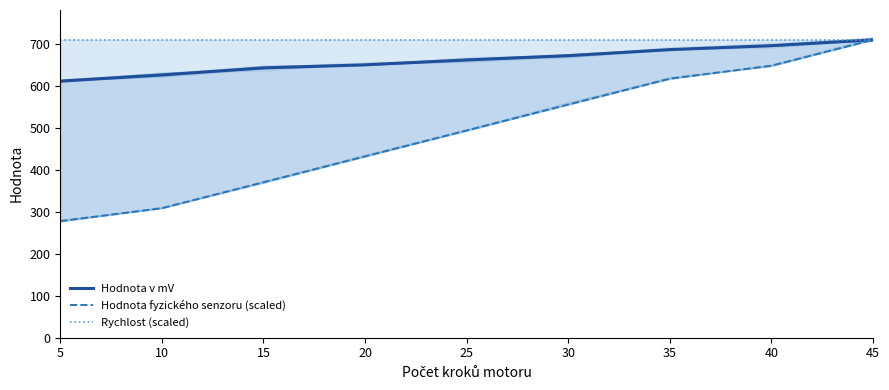

Does the chart display data point markers on the line(s)?

No